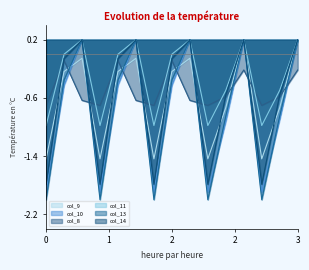

What is the difference between the second highest and second lowest values in the col_10 series?

2.1